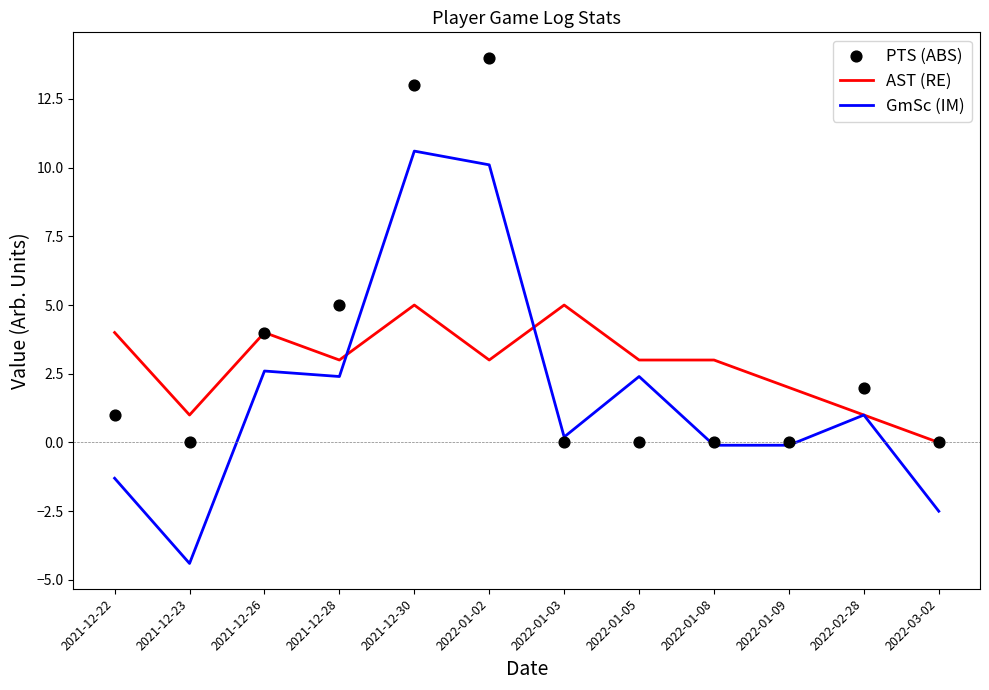

What is the total value across all series at 2022-01-05?

5.4